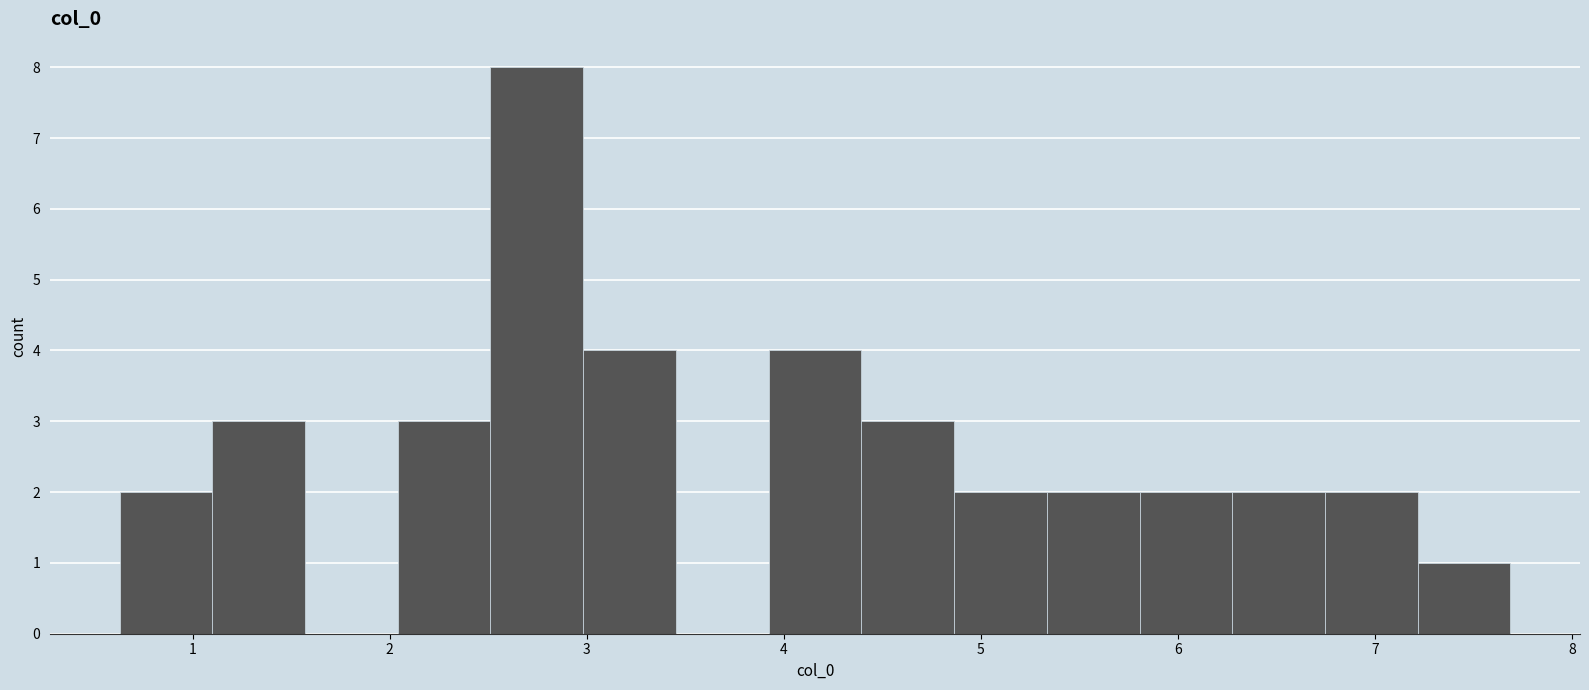

Over which range of the x-axis is the bar tallest?

2.5 to 3.0